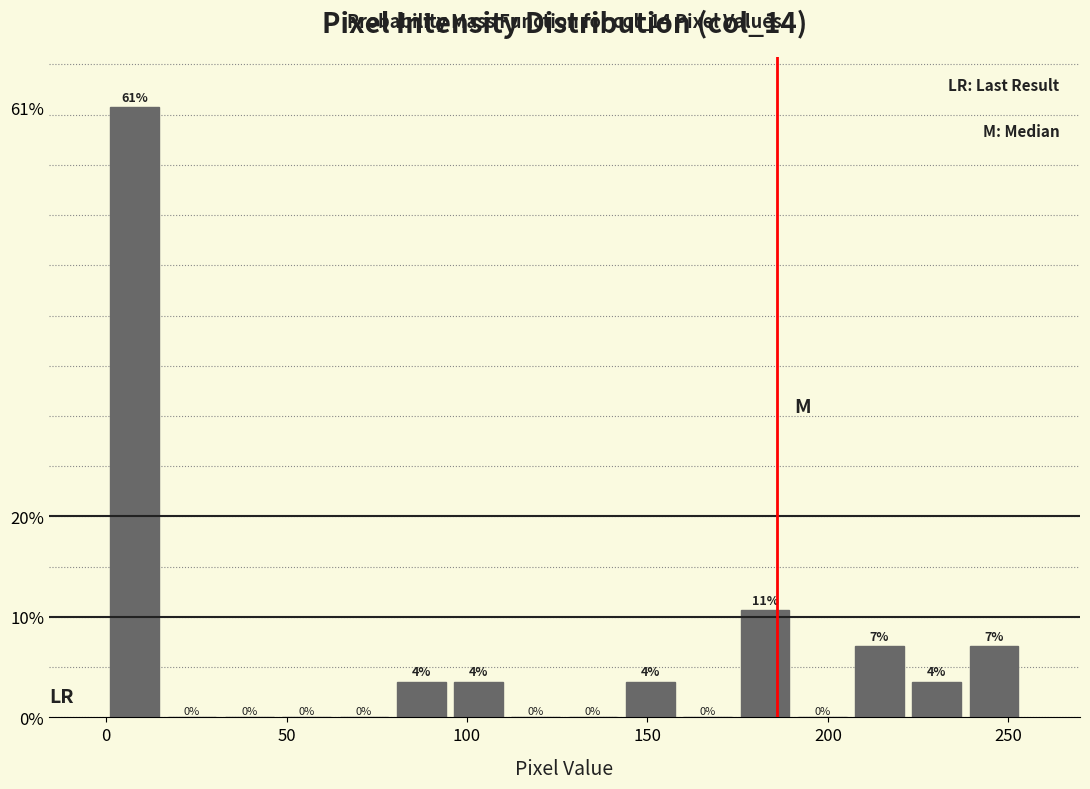

Read against the x-axis, roughly where is the centre of the tallest bar?

10